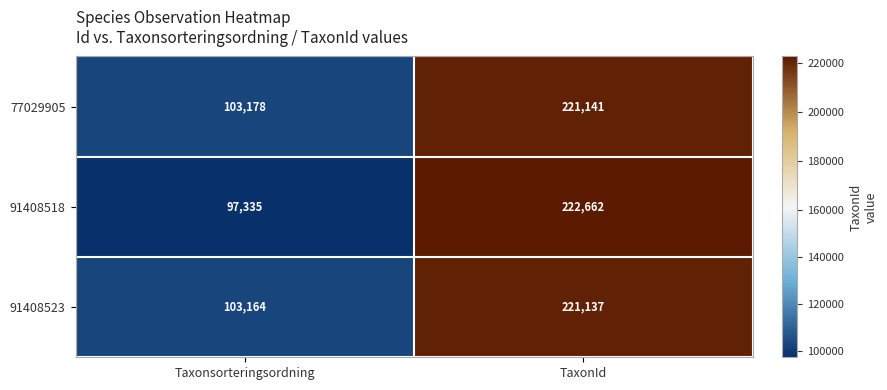

What is the minimum value shown in the chart?

97335